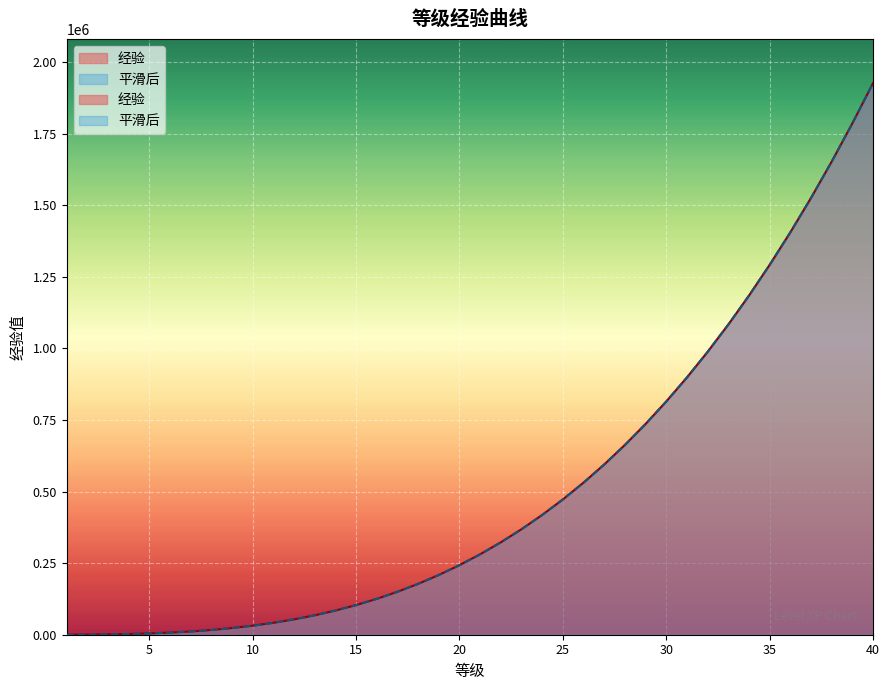

True or false: 经验 has more than 2 points higher than both neighbors.

False